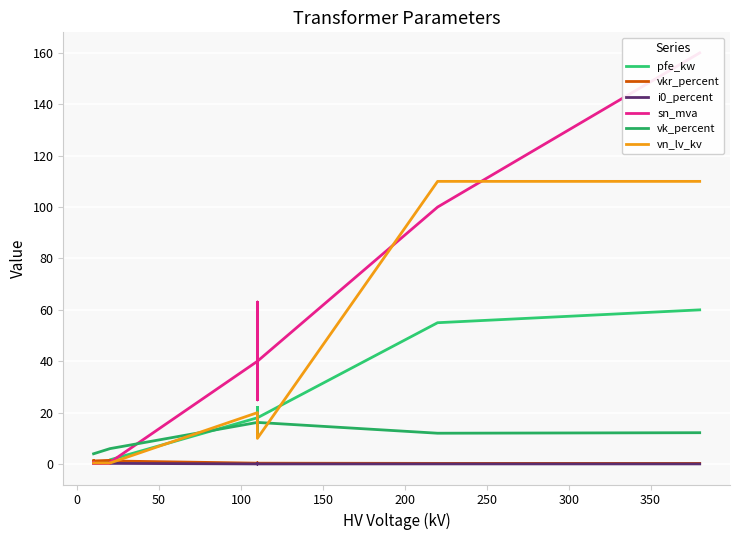

What is the difference between the second highest and second lowest values in the vkr_percent series?

1.2